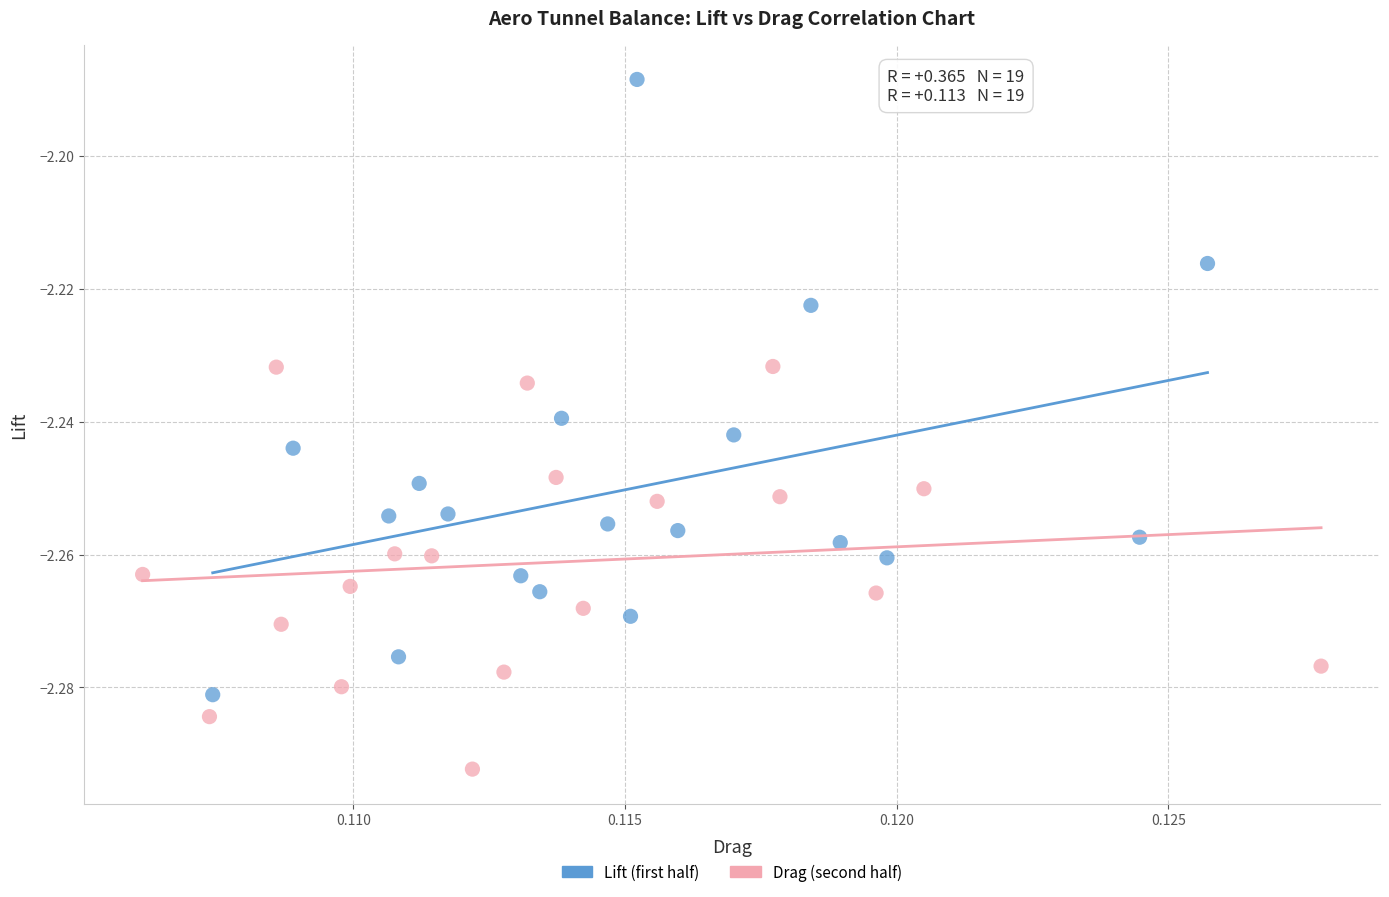

Which series contains the highest Y value?

Lift (first half)